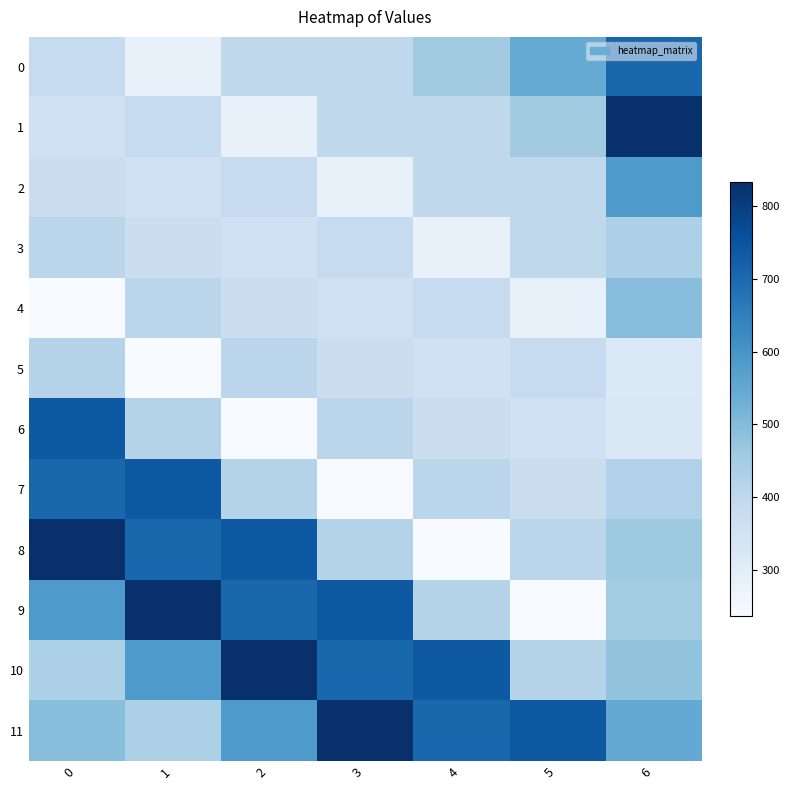

Which series has the largest range (max minus min)?

8